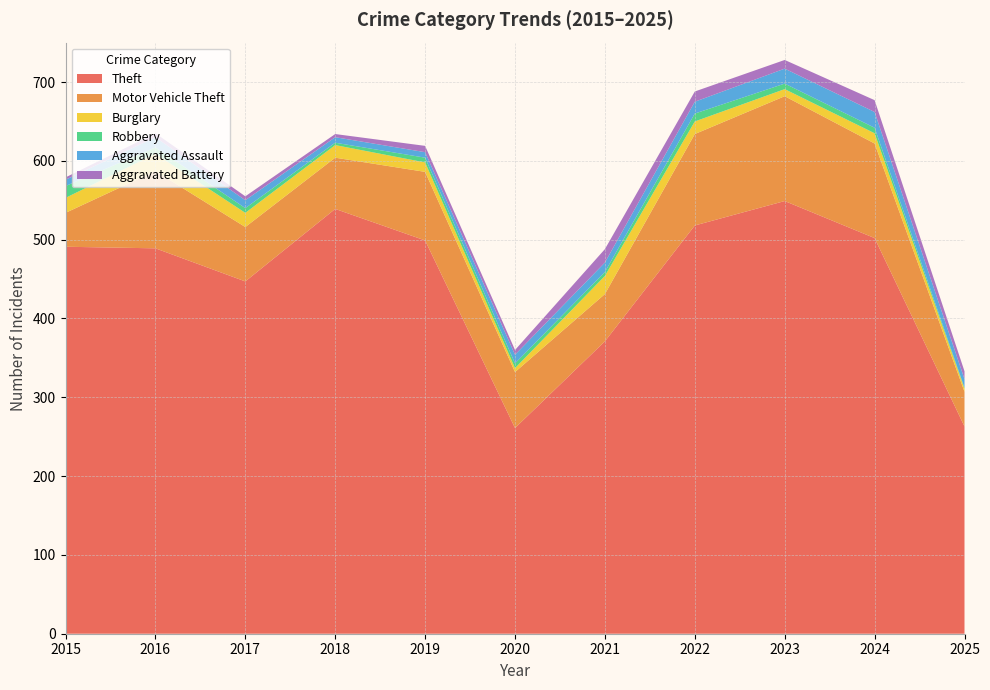

Reading right to left, list all the values displayed in this chart.

Theft: 263	502	549	518	371	261	499	539	447	489	491
Motor Vehicle Theft: 44	120	133	116	60	71	87	65	69	98	43
Burglary: 4	13	9	16	23	5	12	16	18	22	19
Robbery: 1	7	7	10	5	6	6	3	6	8	15
Aggravated Assault: 11	20	19	15	12	11	7	7	10	13	8
Aggravated Battery: 10	15	11	13	17	6	8	4	5	5	3